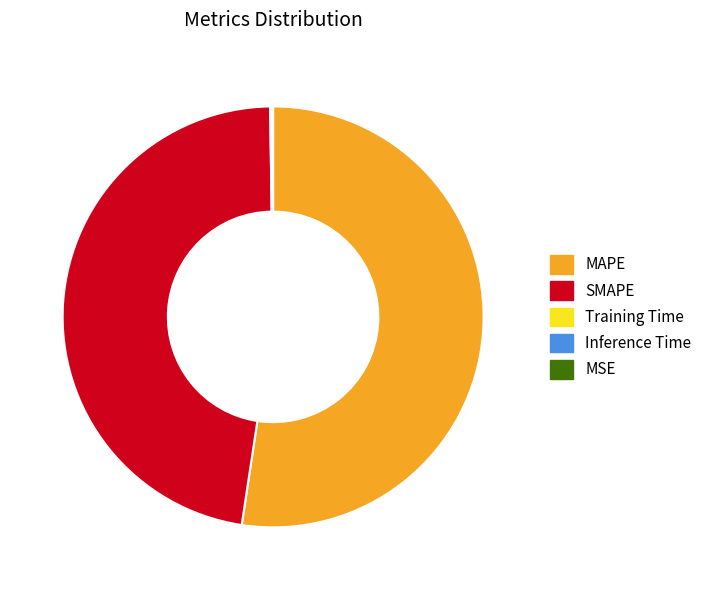

Which category accounts for the majority?

MAPE